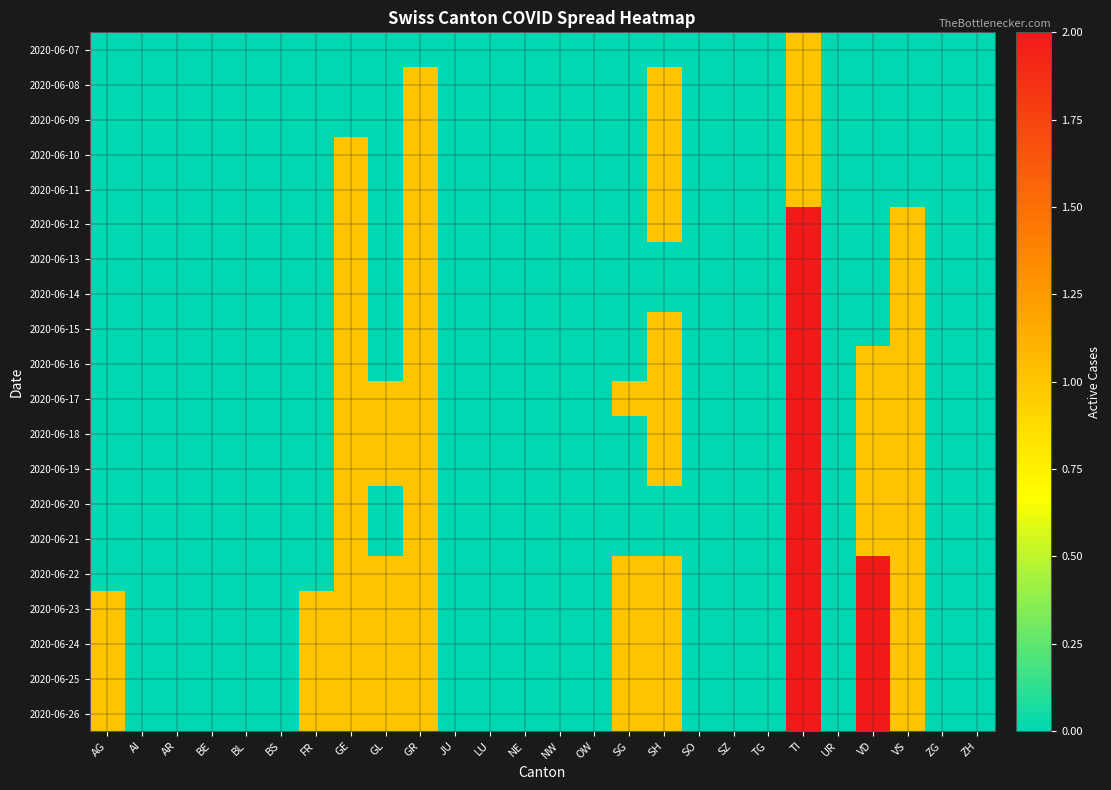

At which category is the sum across all series the highest?

TI